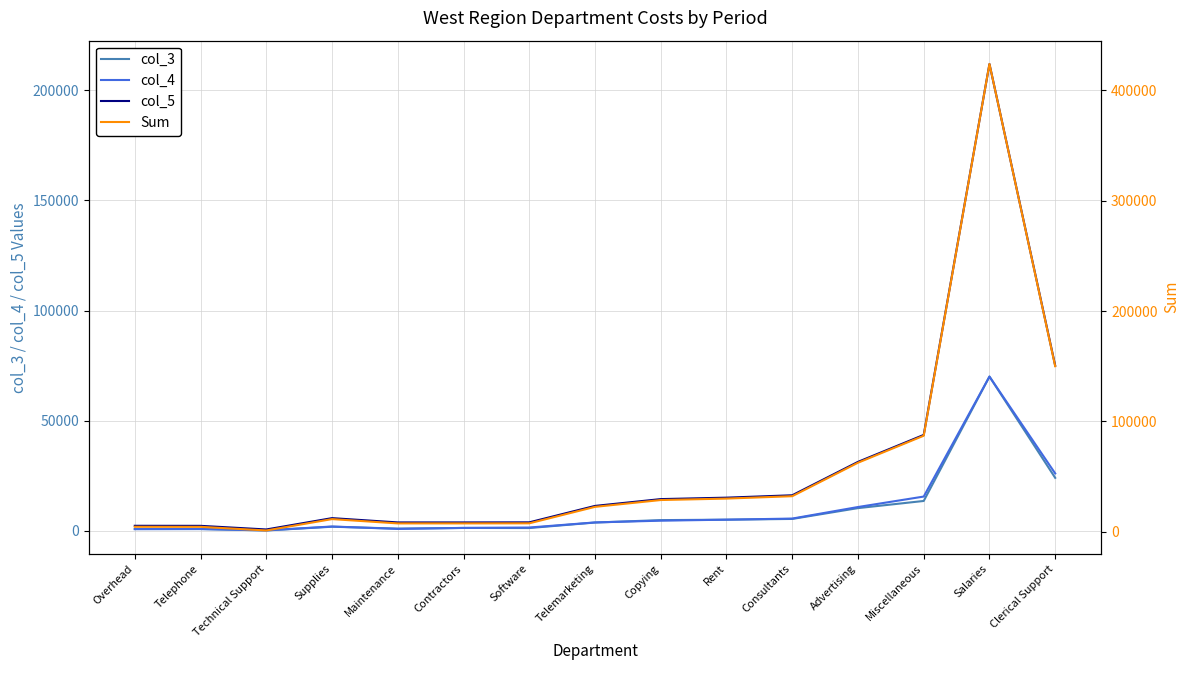

What is the value of the col_4 point at the 1st from the left?

700